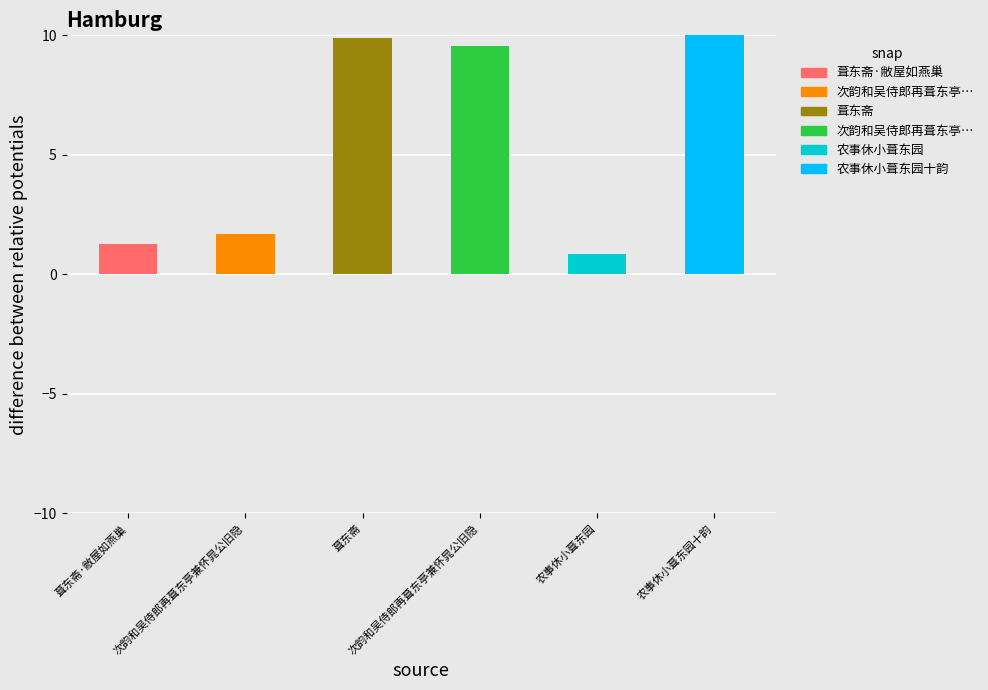

How many bars are there in total?

6